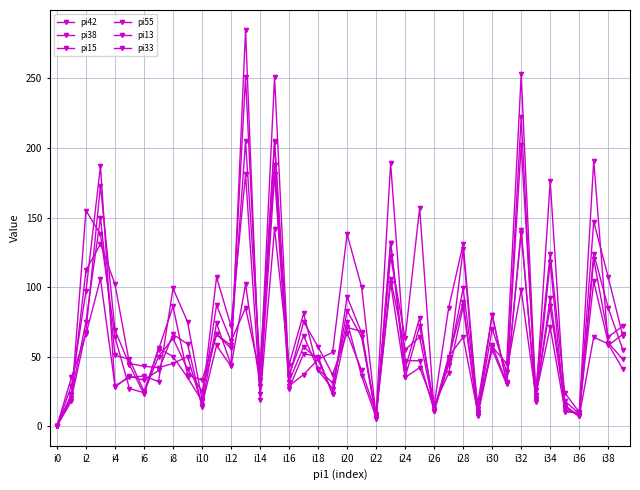

Between which two adjacent categories do pi42 and pi55 first intersect?

i2 and i4